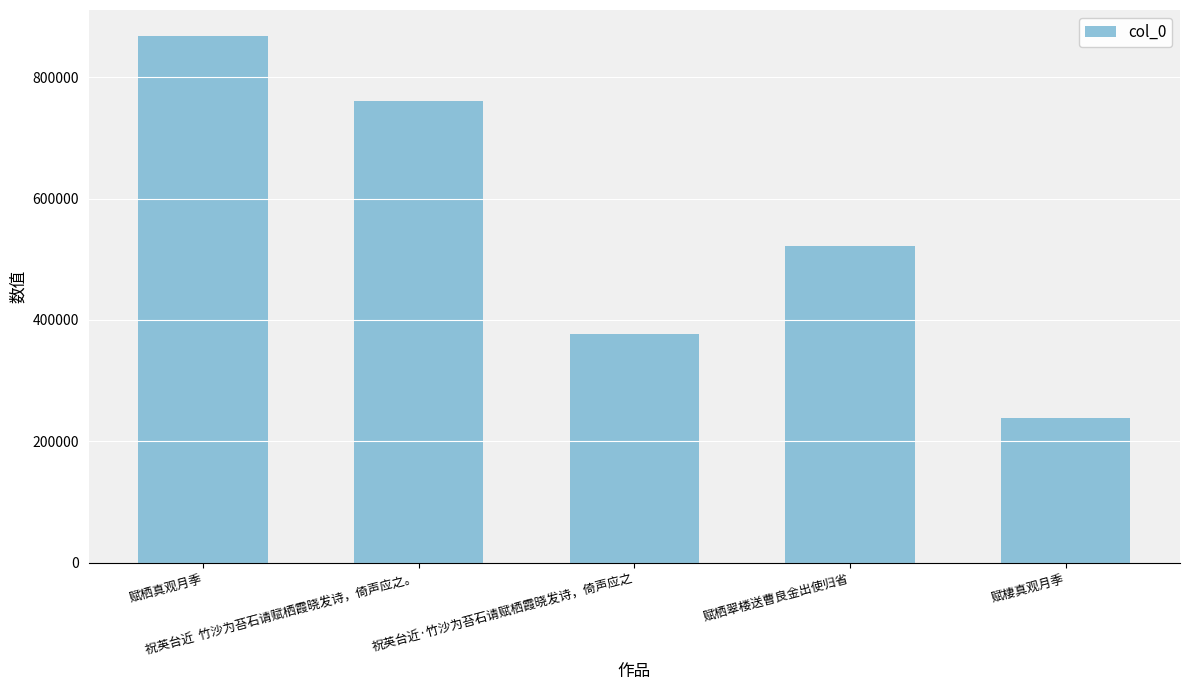

At which label is the value closest to 553171?

赋栖翠楼送曹良金出使归省